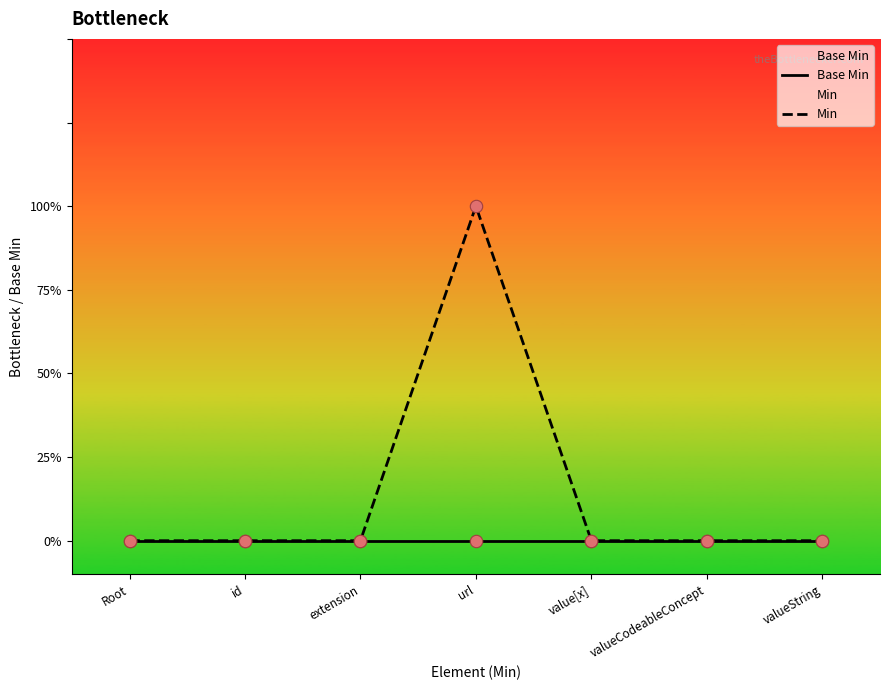

At how many categories does at least one series exceed 0?

1